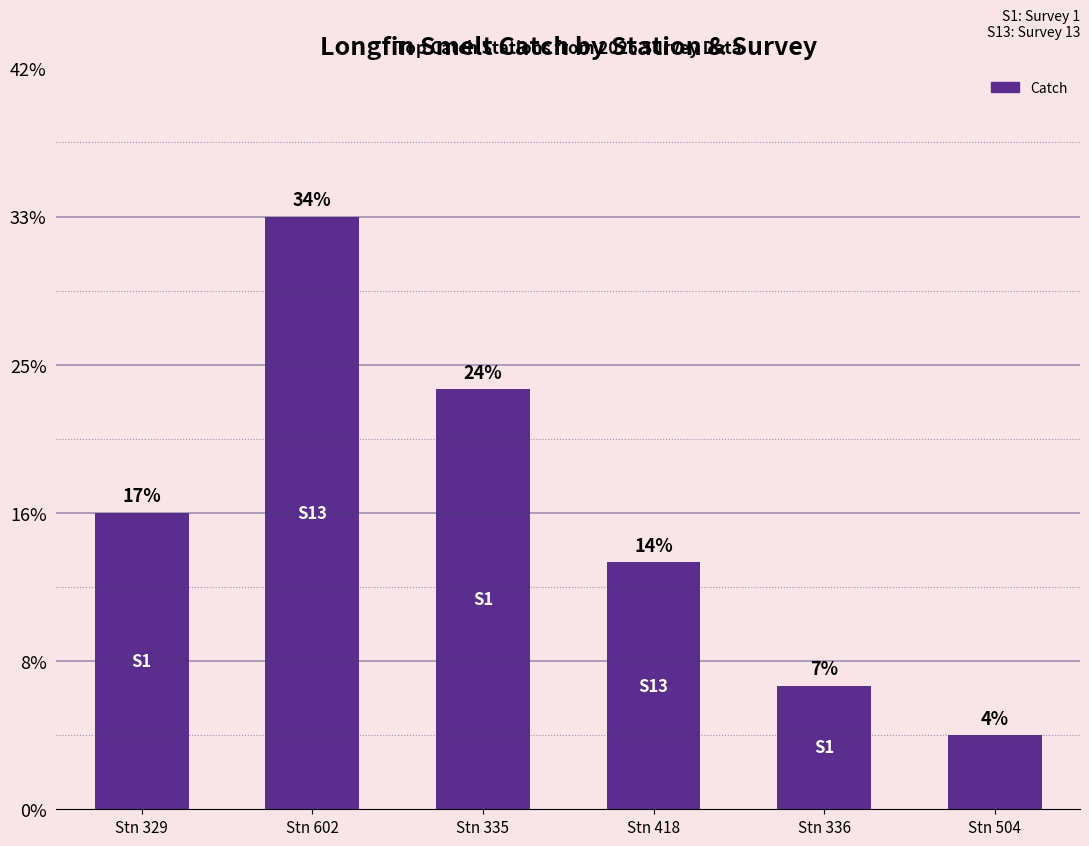

Are the bars horizontal?

No